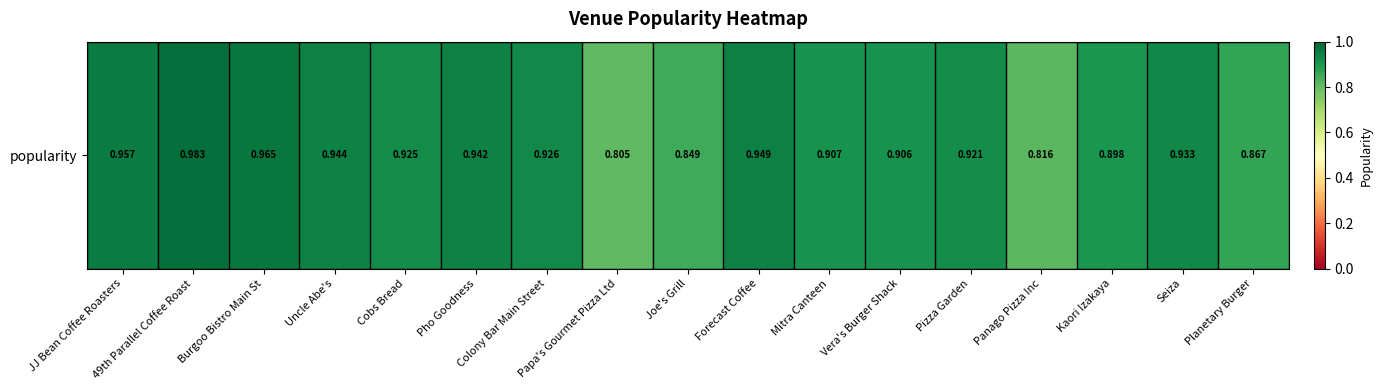

What is the difference between the maximum and second lowest values?

0.2